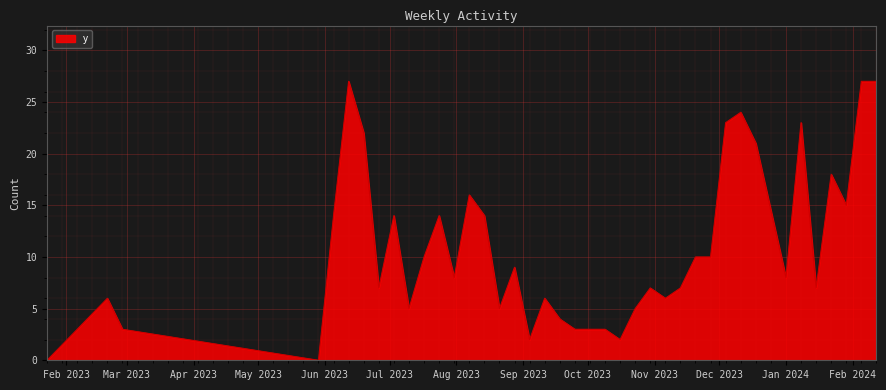

What is the difference between the maximum and minimum values?

27